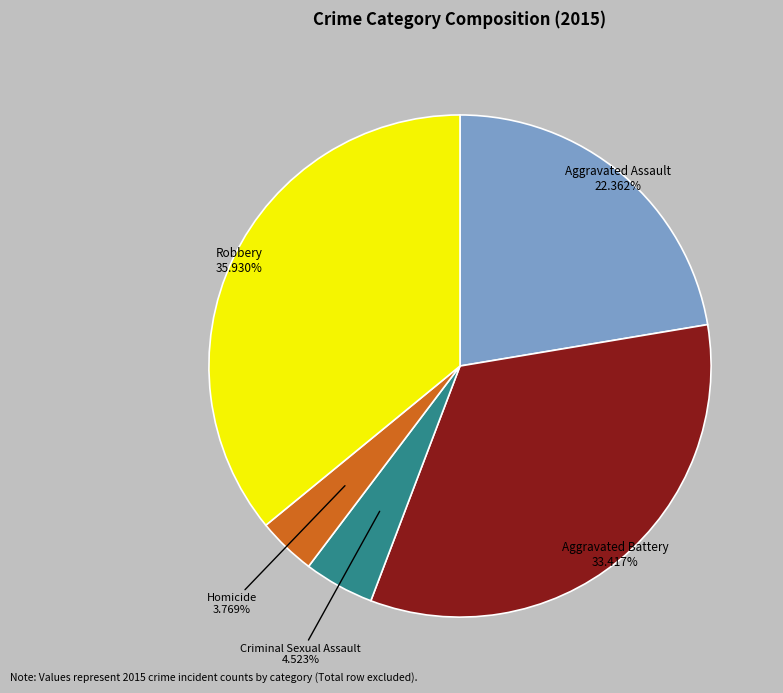

To the nearest percent, what is the average slice percentage?

20%